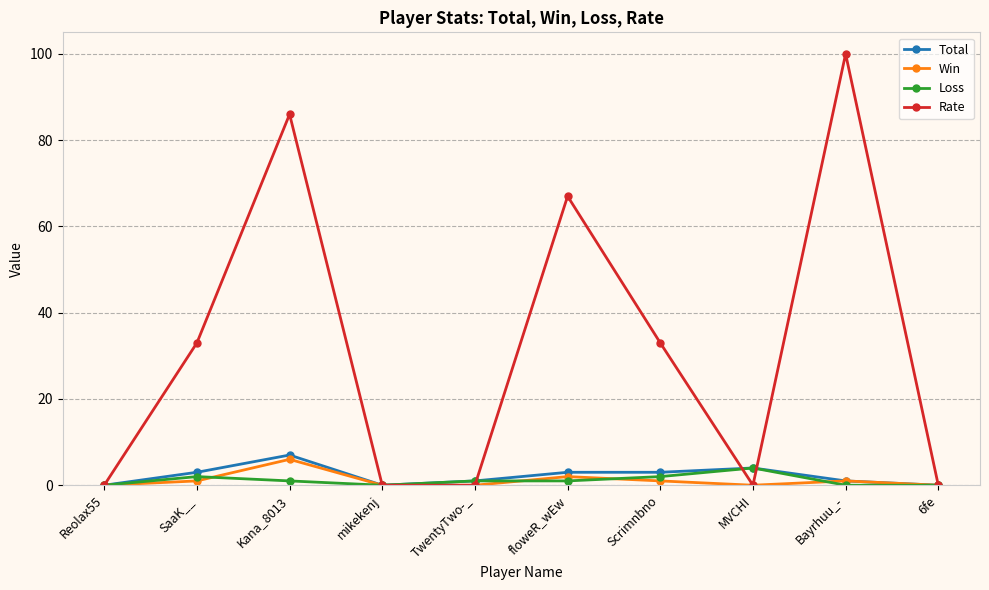

The value of Total at Kana_8013 is 7. True or false?

True